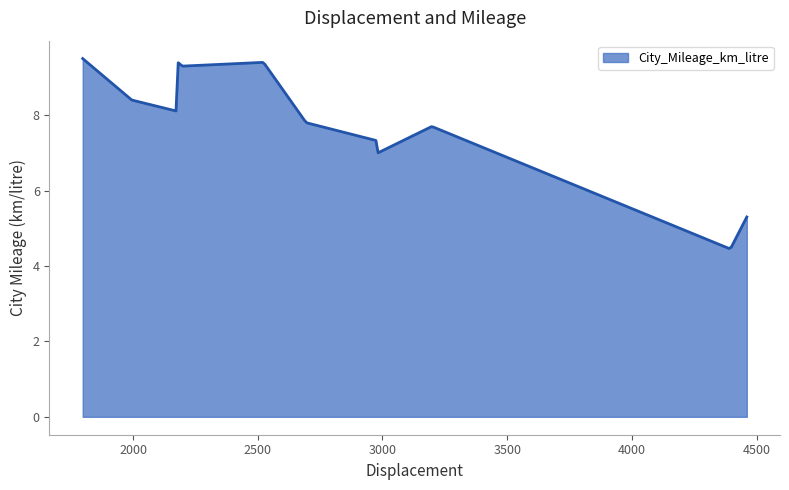

What is the minimum value shown in the chart?

4.5